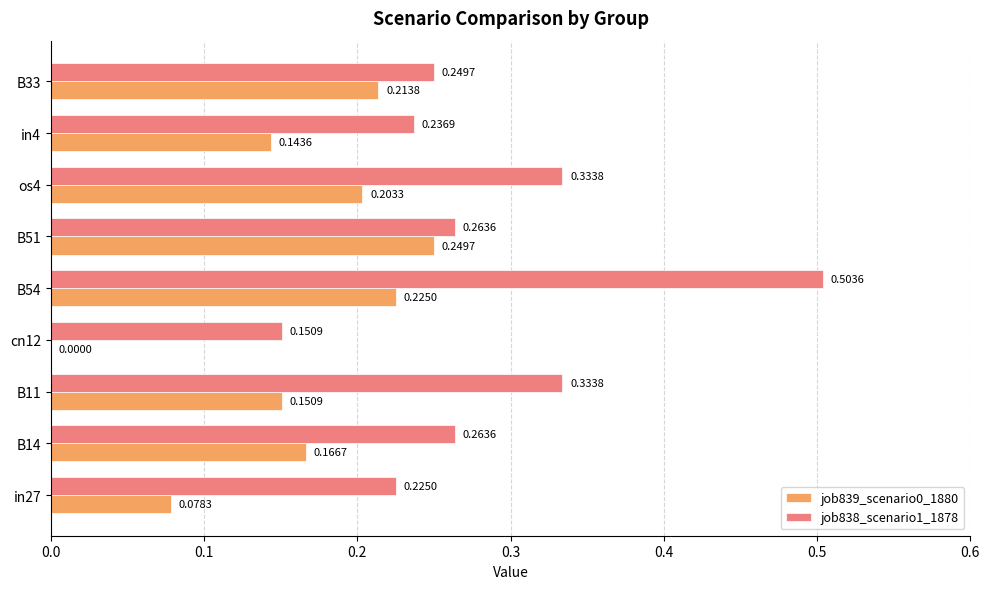

How many series are shown in this chart?

2